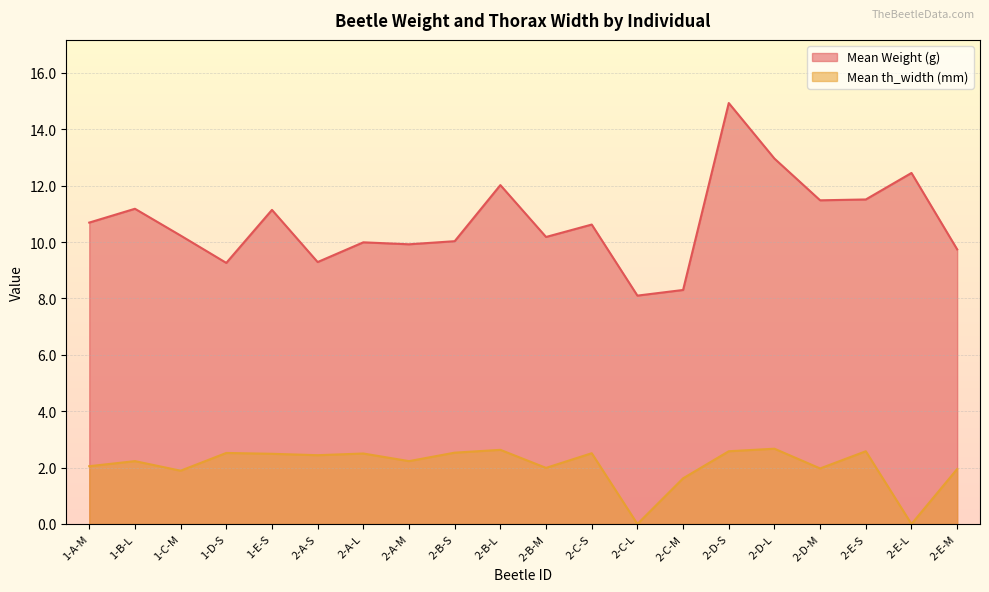

True or false: Mean th_width (mm) and Mean Weight (g) intersect in this chart.

False